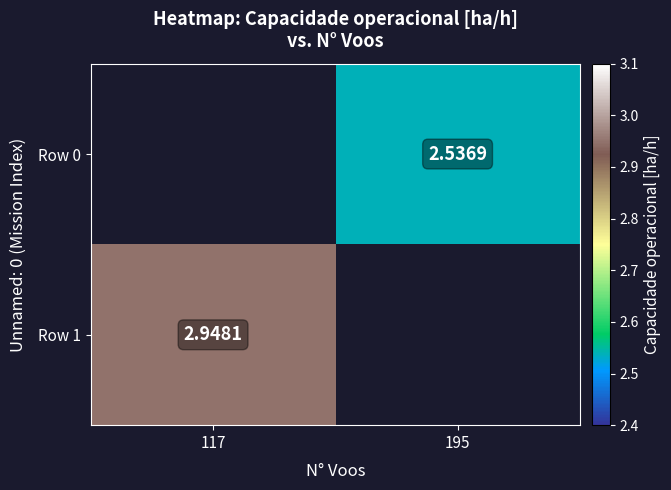

At how many categories does at least one series exceed 2?

2